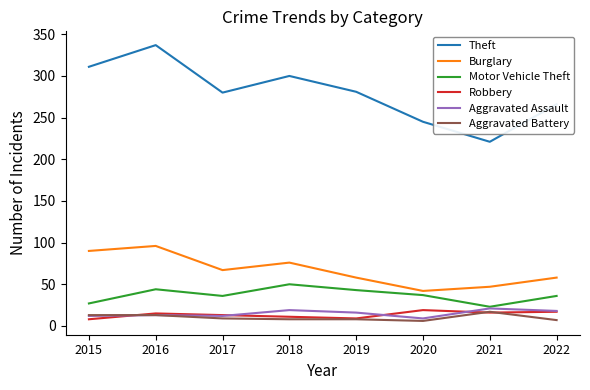

The Aggravated Battery series shows 8 at 2019. True or false?

True